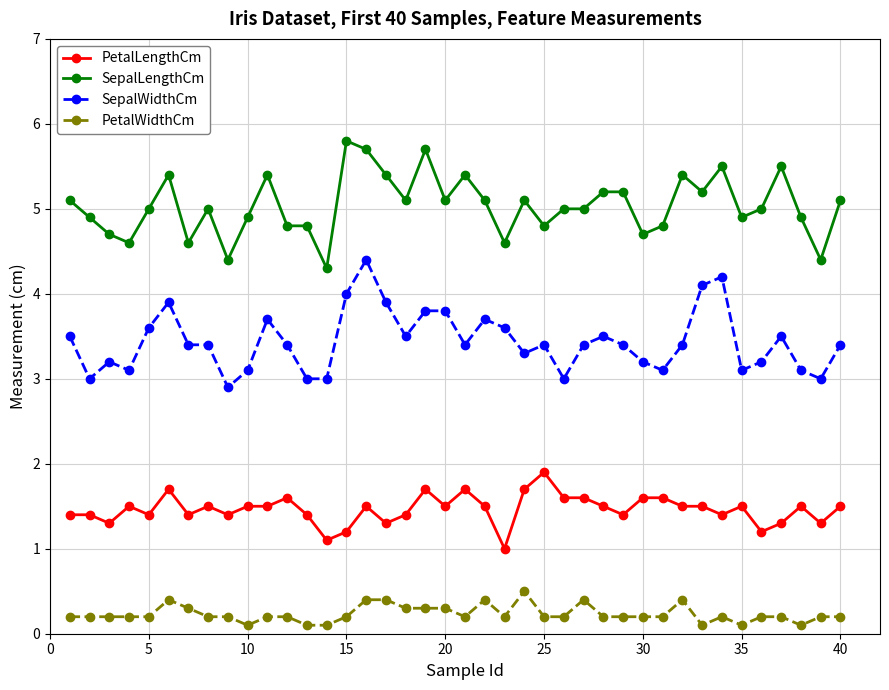

What is the value of the PetalWidthCm point at the 9th from the left?

0.2